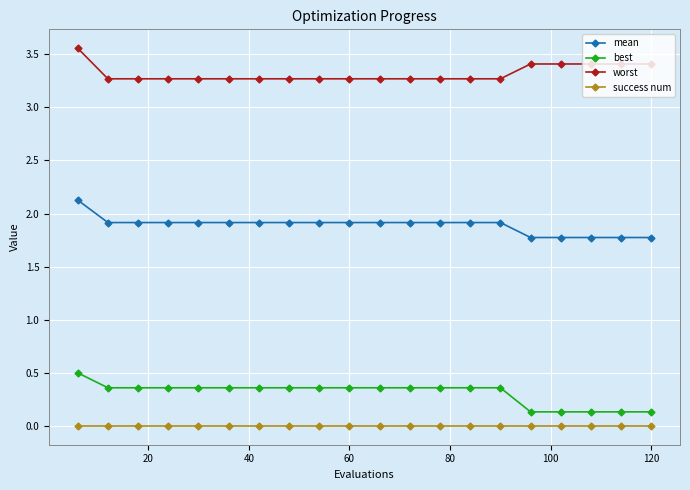

True or false: best and success num intersect in this chart.

False